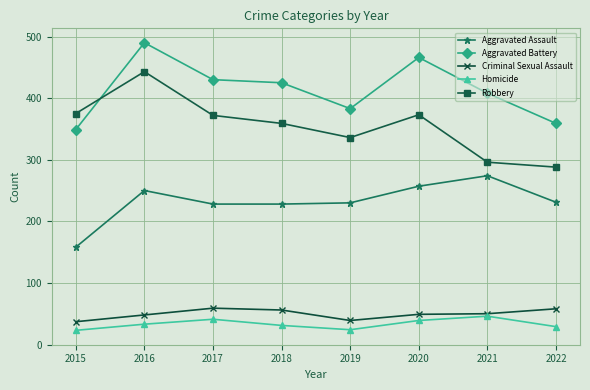

True or false: Aggravated Battery has more than 1 interior local peaks.

True